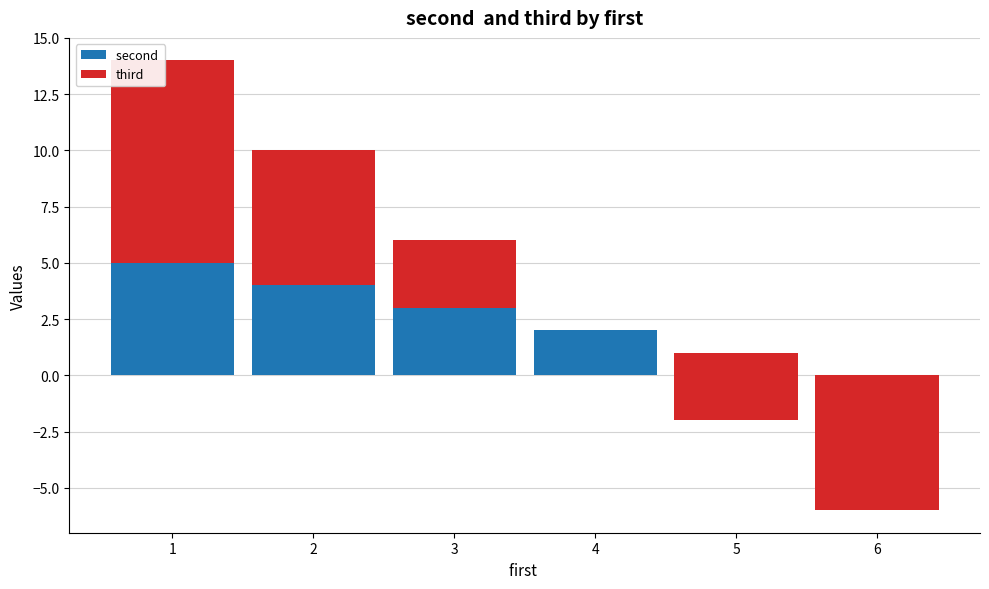

What is the difference between the maximum and minimum values in the third series?

15